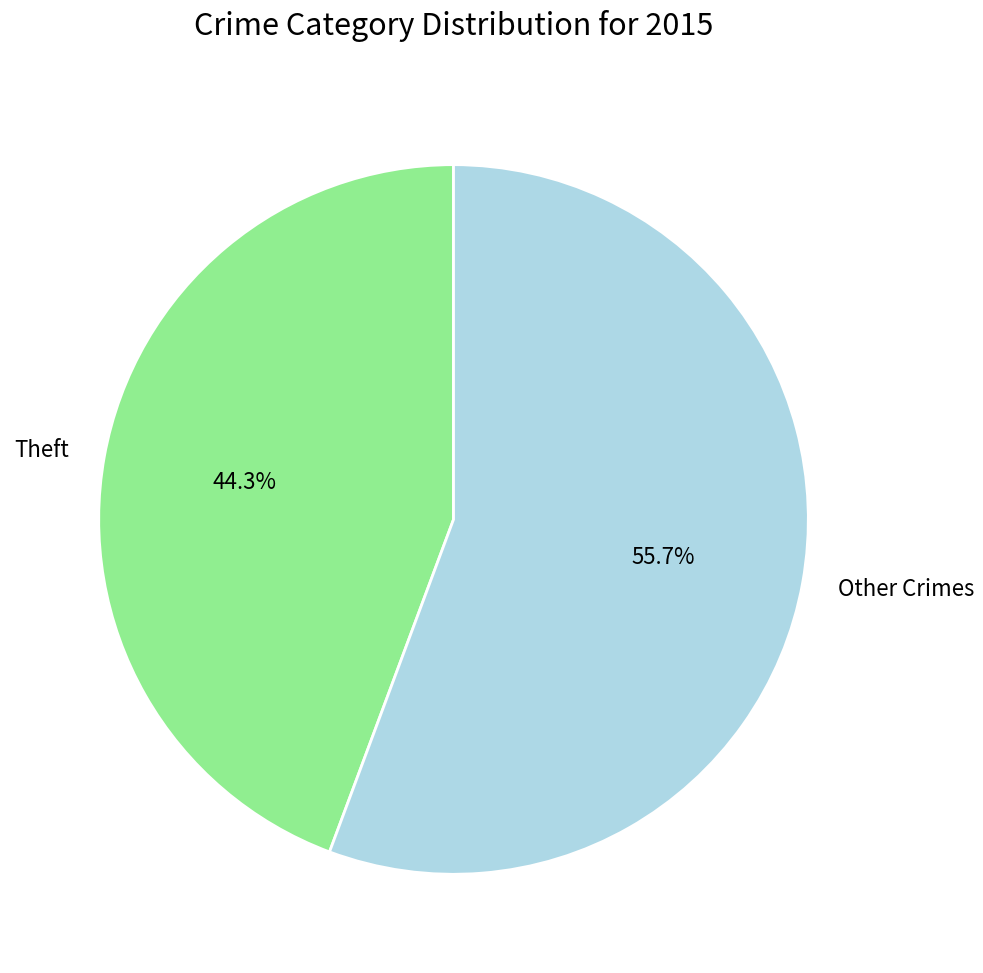

Between Other Crimes and Theft, which is larger?

Other Crimes